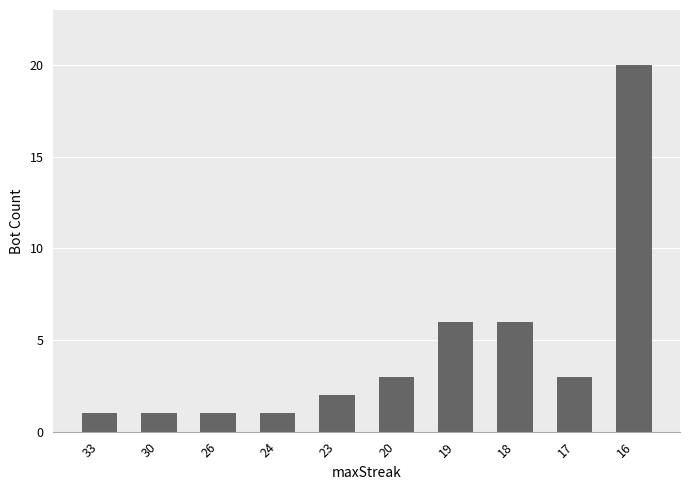

Reading left to right, transcribe all the data shown in this chart.

1	1	1	1	2	3	6	6	3	20